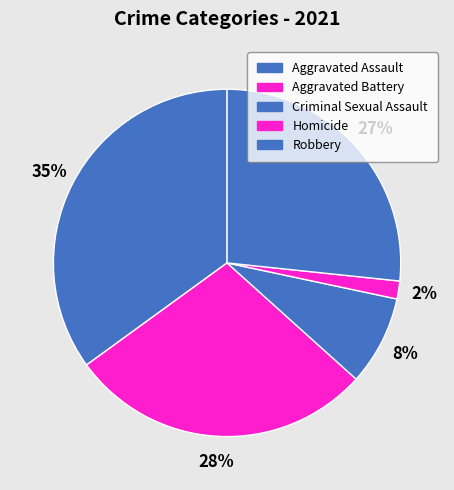

To the nearest percent, what portion does Homicide represent?

2%